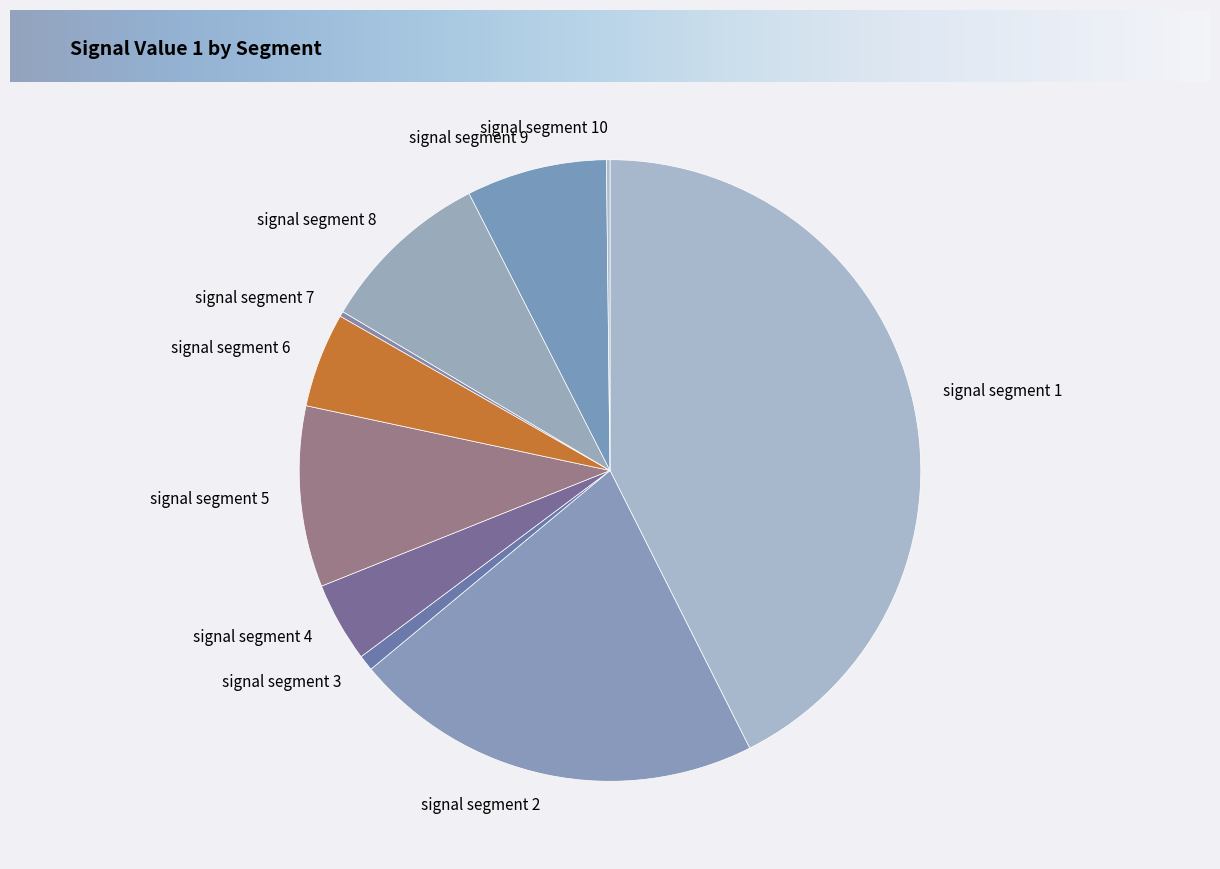

Which slice is the largest?

signal segment 1